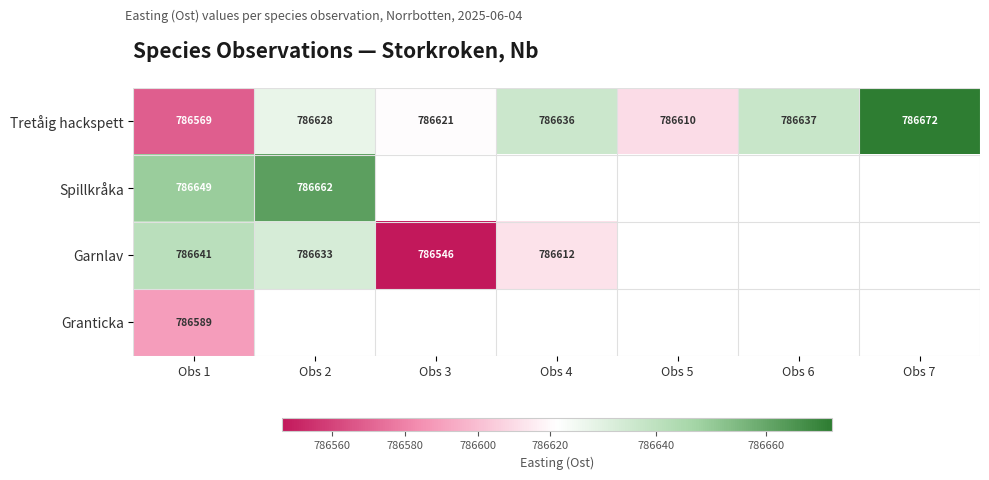

At how many categories does at least one series exceed 786547?

7